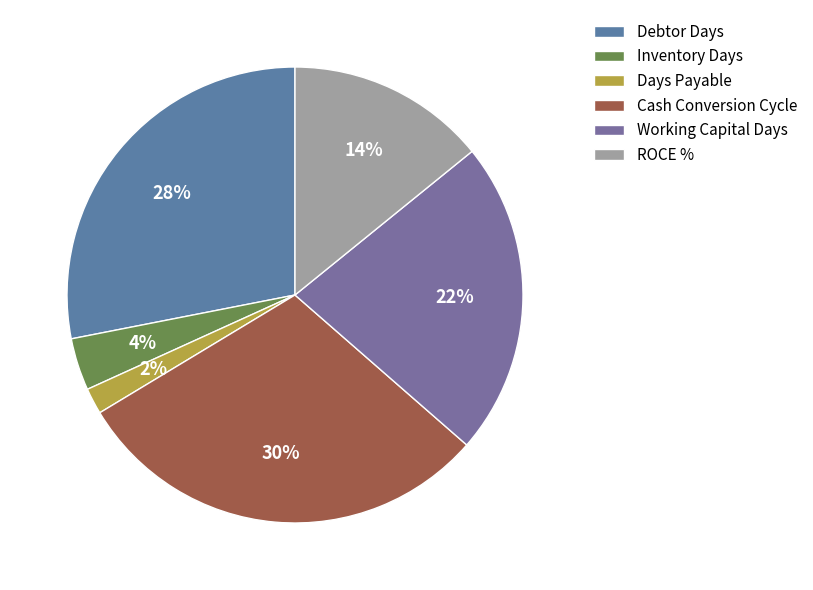

True or false: Inventory Days accounts for 12% of the total.

False